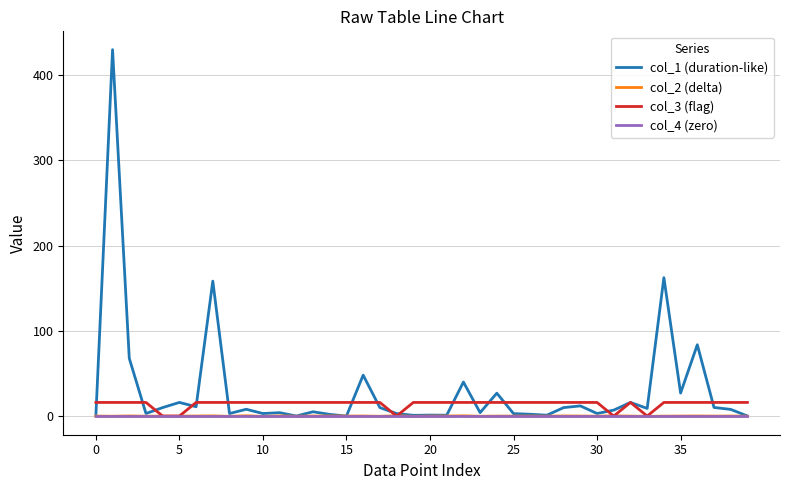

Which series has the widest spread of values?

col_1 (duration-like)